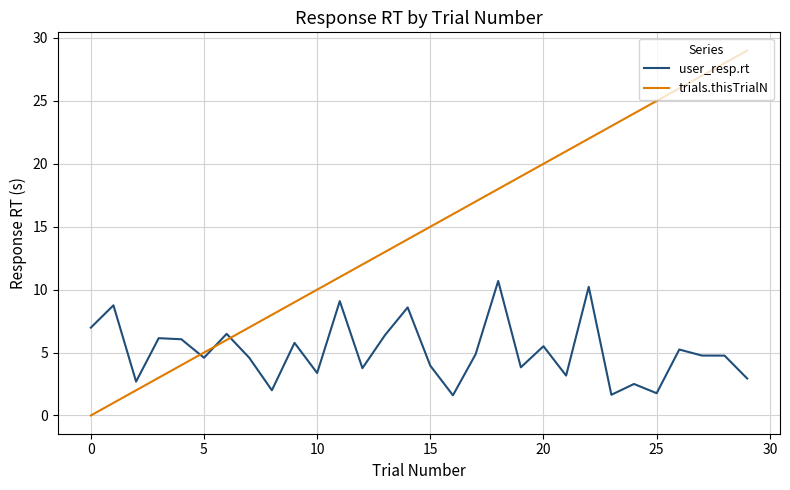

How many values in trials.thisTrialN are above zero?

29